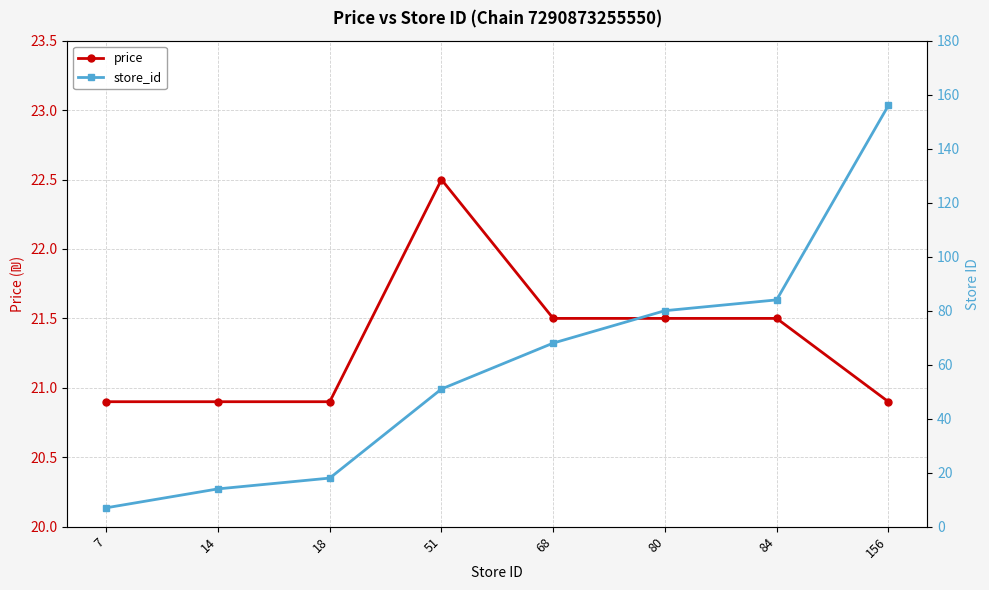

At which label is price closest to 21?

7